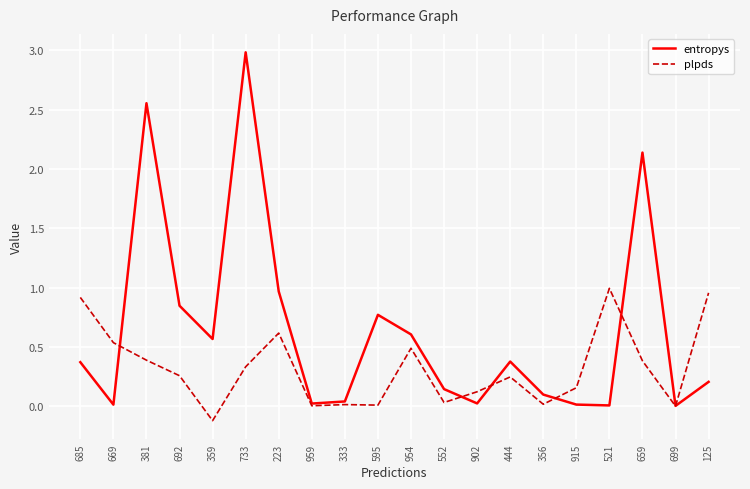

What position from the right is 359?

16